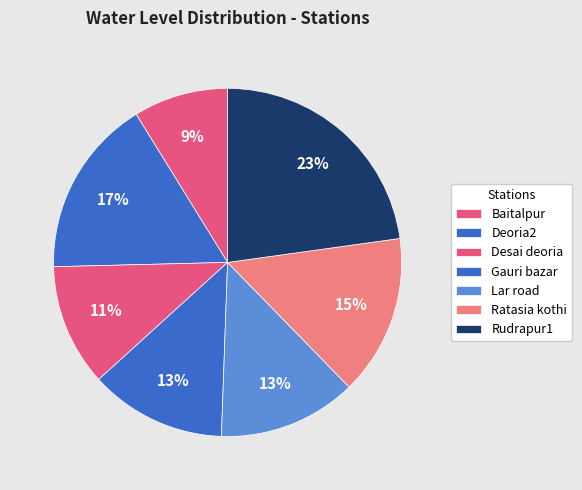

True or false: Rudrapur1 accounts for 23% of the total.

True